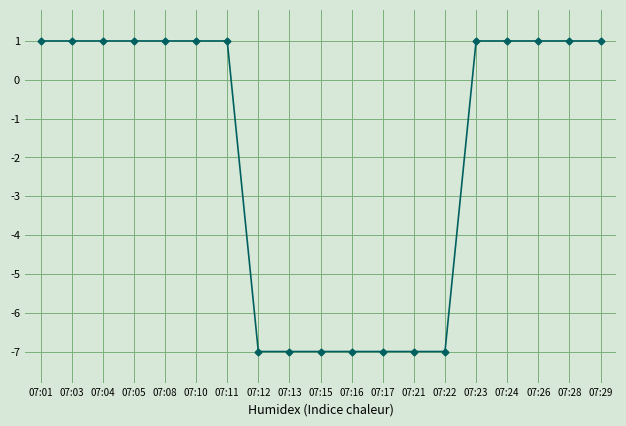

What is the value of the 2nd point from the left?

1